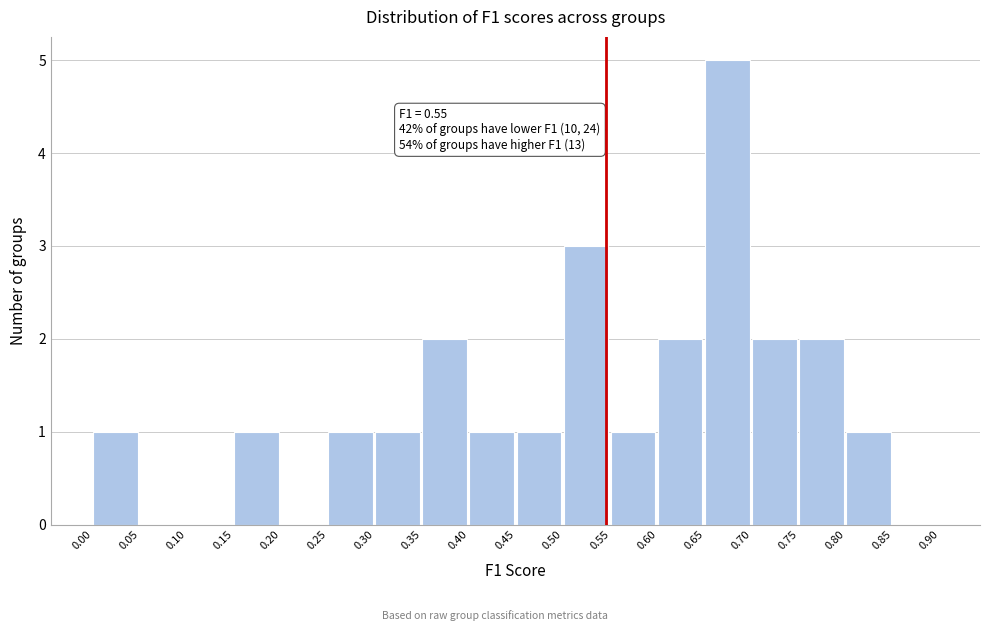

Over which range of the x-axis is the bar tallest?

0.65 to 0.70